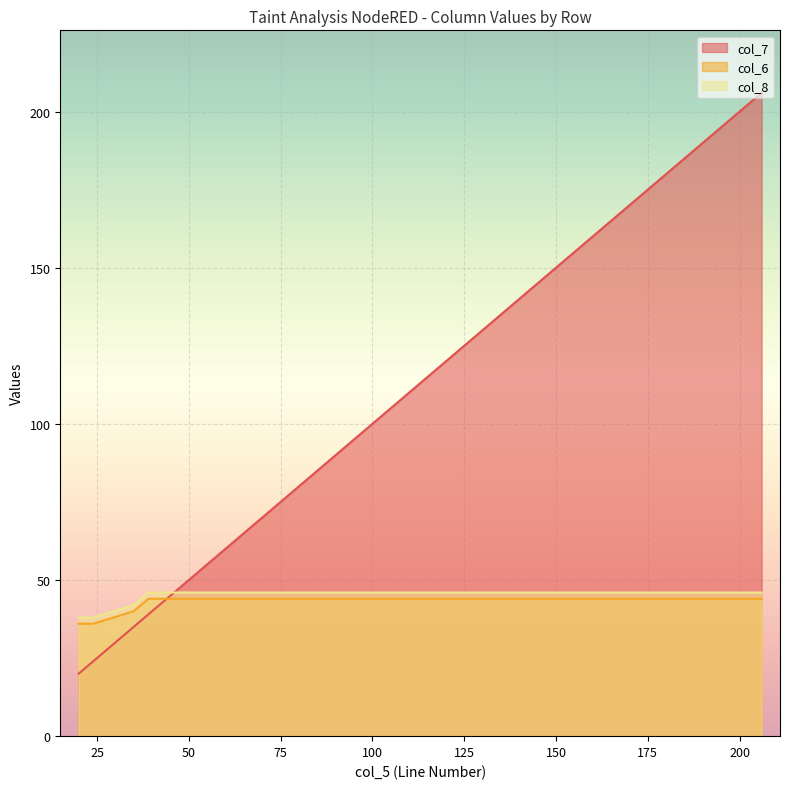

At which category is the sum across all series the highest?

206